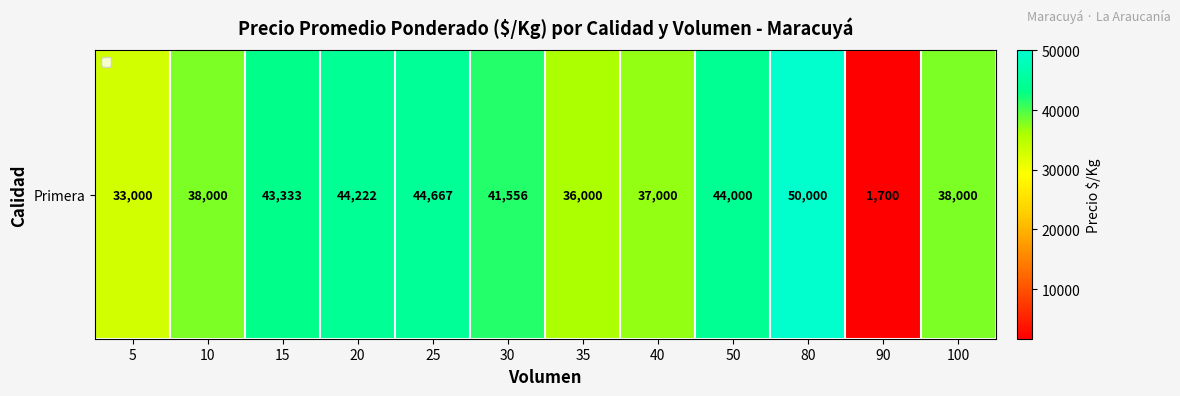

Count the number of categories in the chart.

12